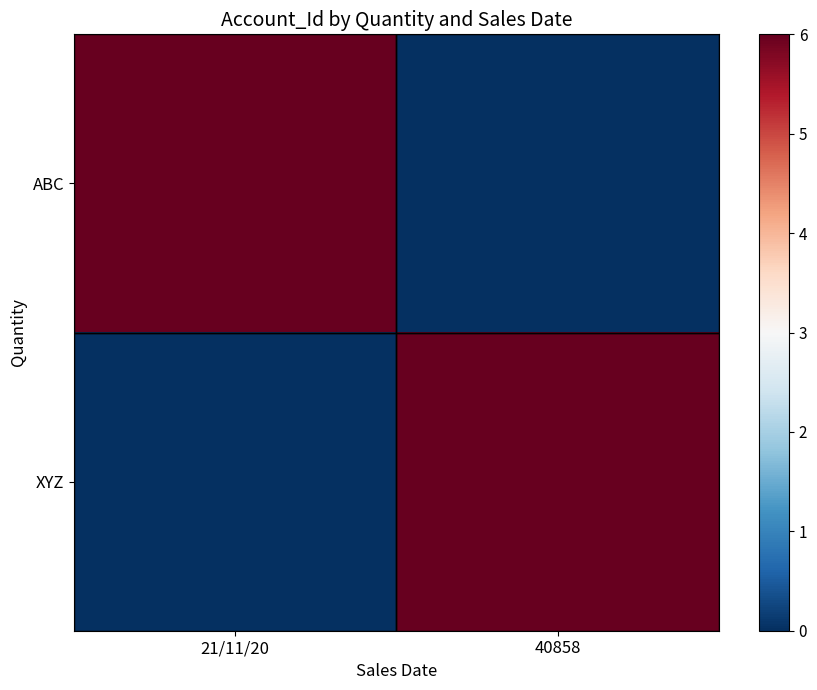

Which has a higher value, 21/11/20 or 40858?

21/11/20